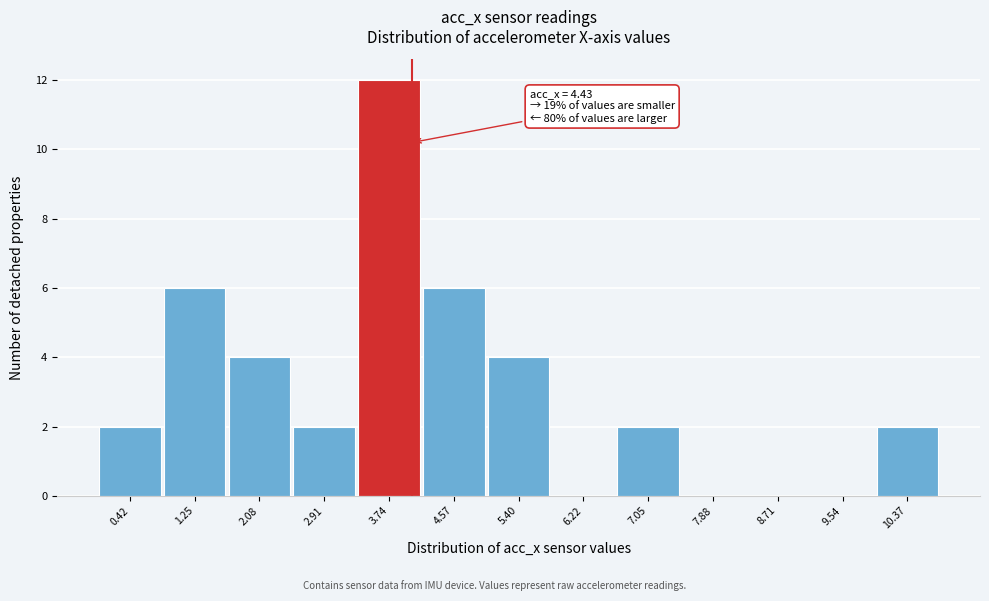

Reading right to left, list all the values displayed in this chart.

10.37=2	9.54=0	8.71=0	7.88=0	7.05=2	6.22=0	5.40=4	4.57=6	3.74=12	2.91=2	2.08=4	1.25=6	0.42=2